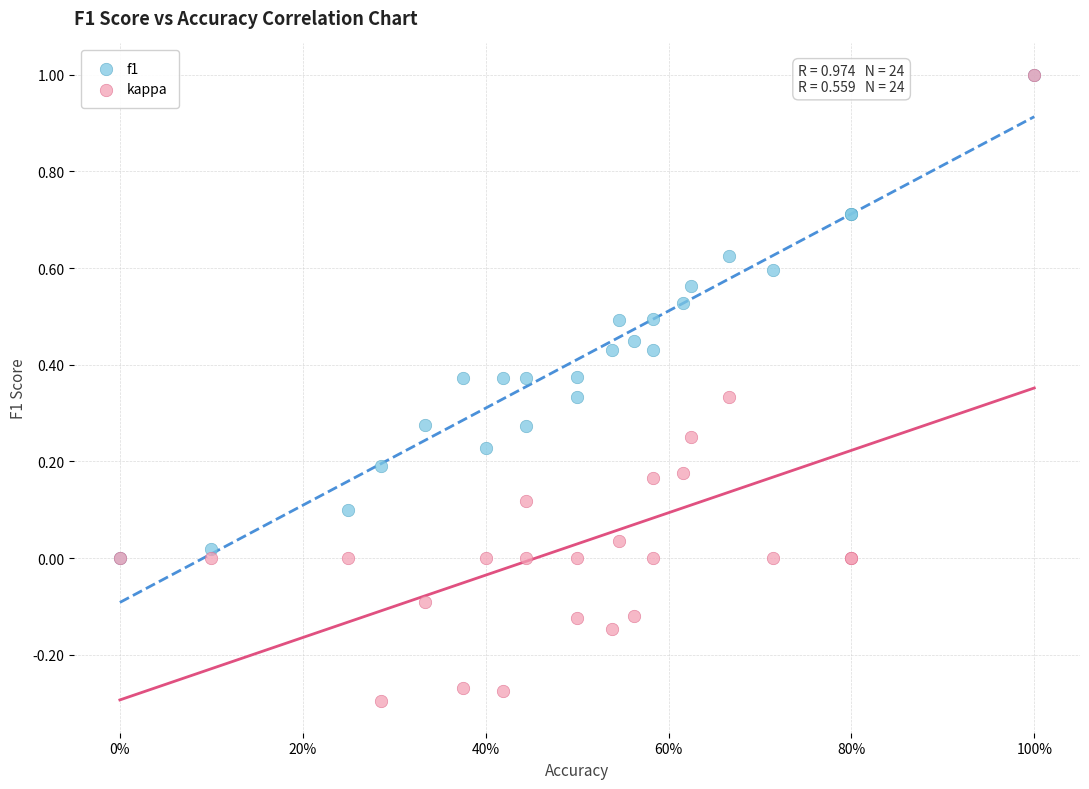

What are all the series names shown in the legend?

f1, kappa